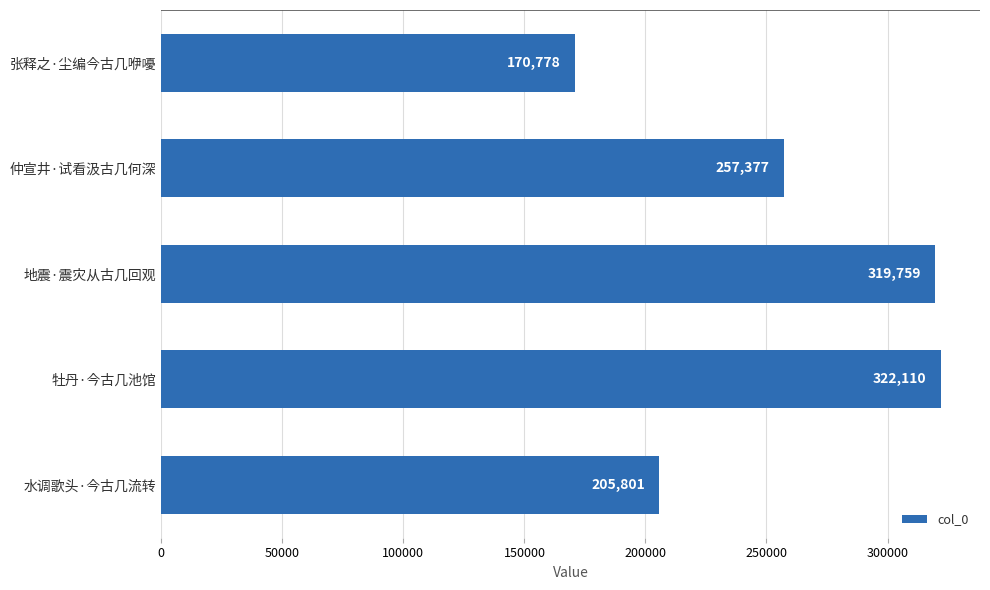

What is the difference between the maximum and minimum values?

151332